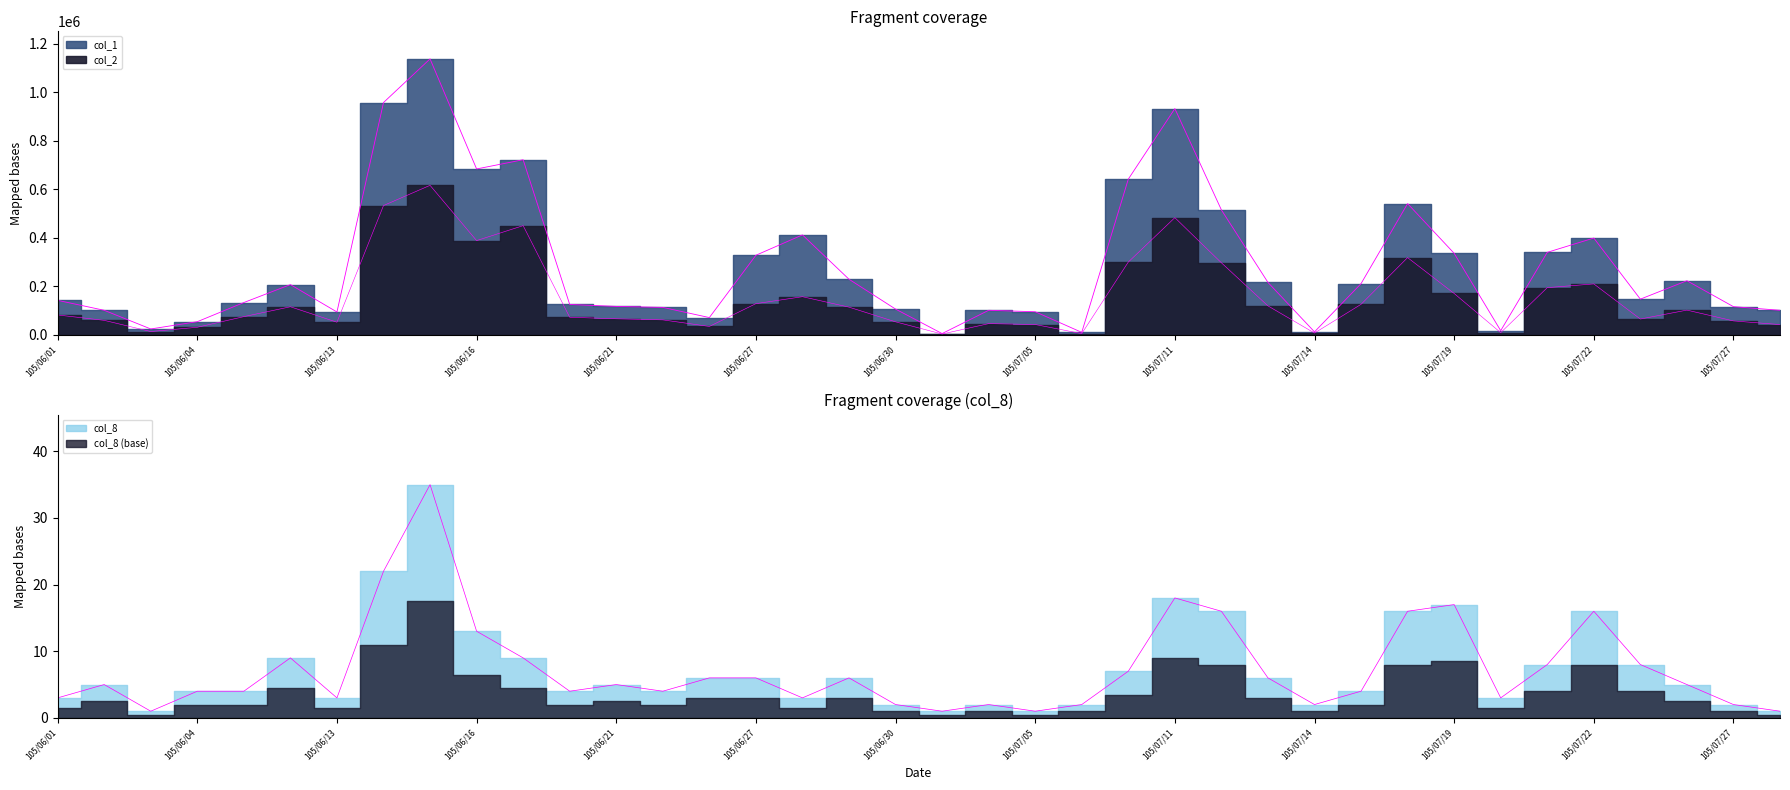

What is the value of the col_1 point at the 25th from the left?

932000